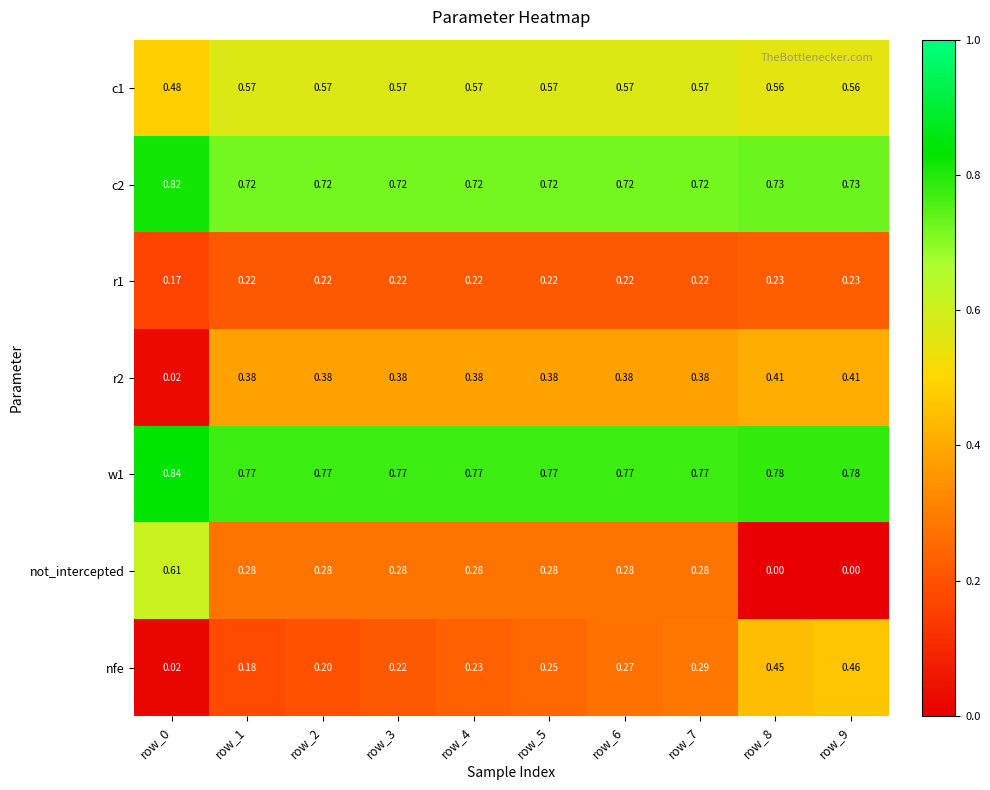

Between row_3 and row_5, which series saw the biggest shift?

nfe